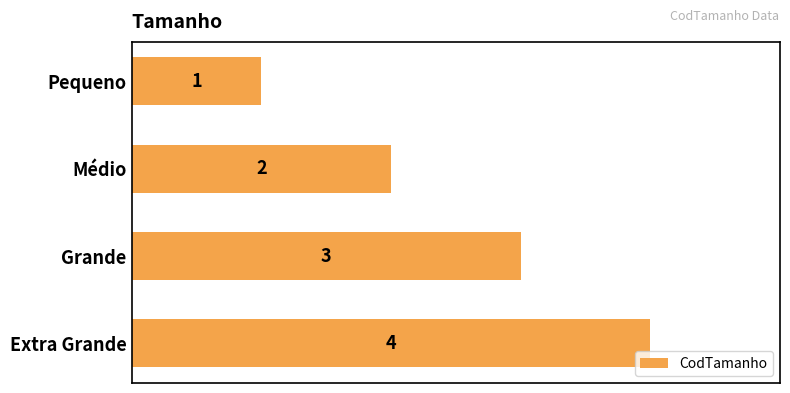

What is the greatest value displayed?

4